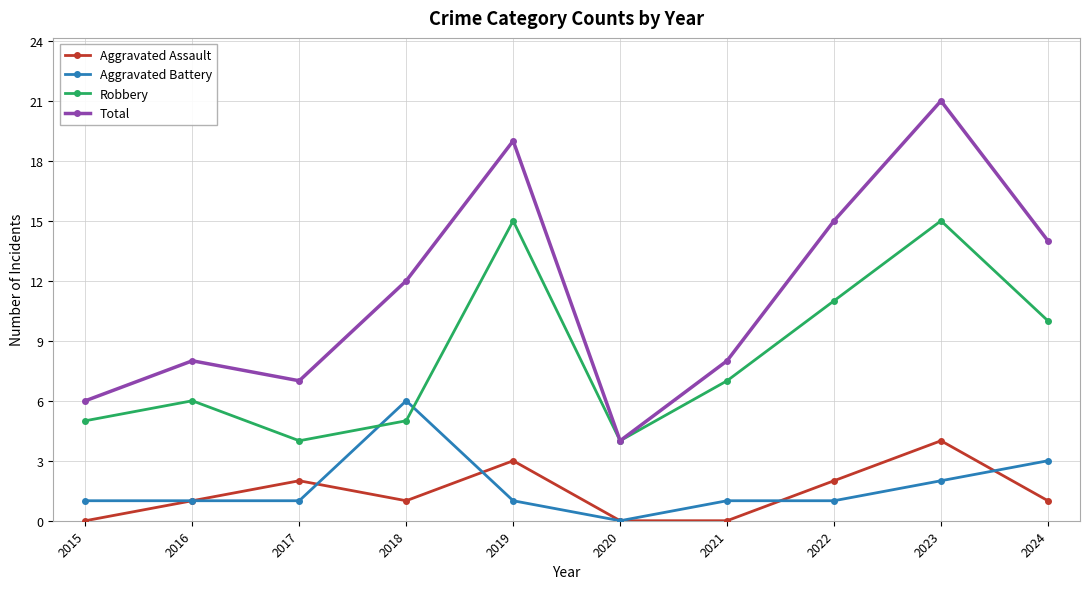

The value of Aggravated Assault at 2018 is 1. True or false?

True